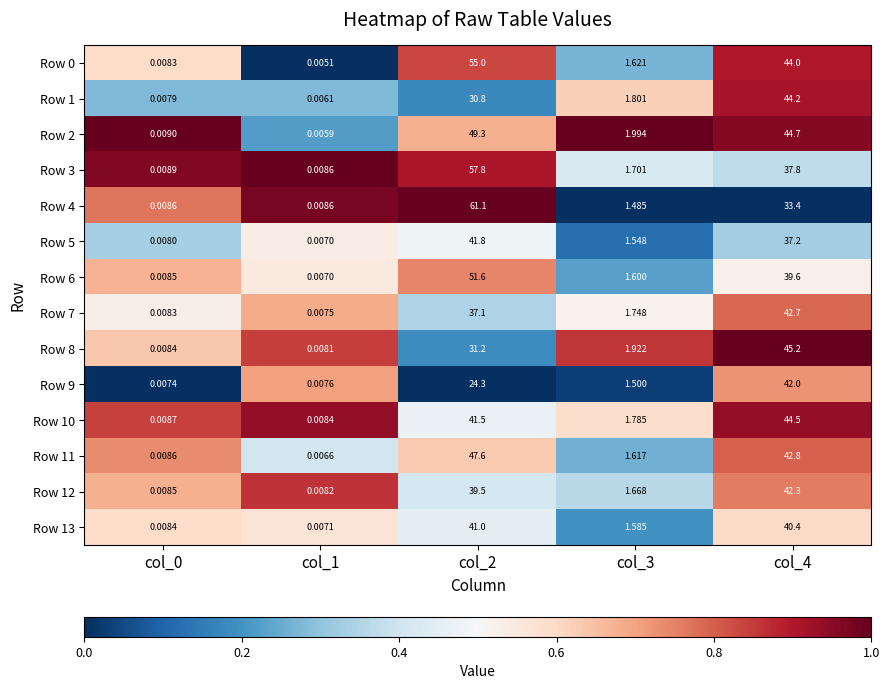

At which category does the chart reach its peak across all series?

col_2